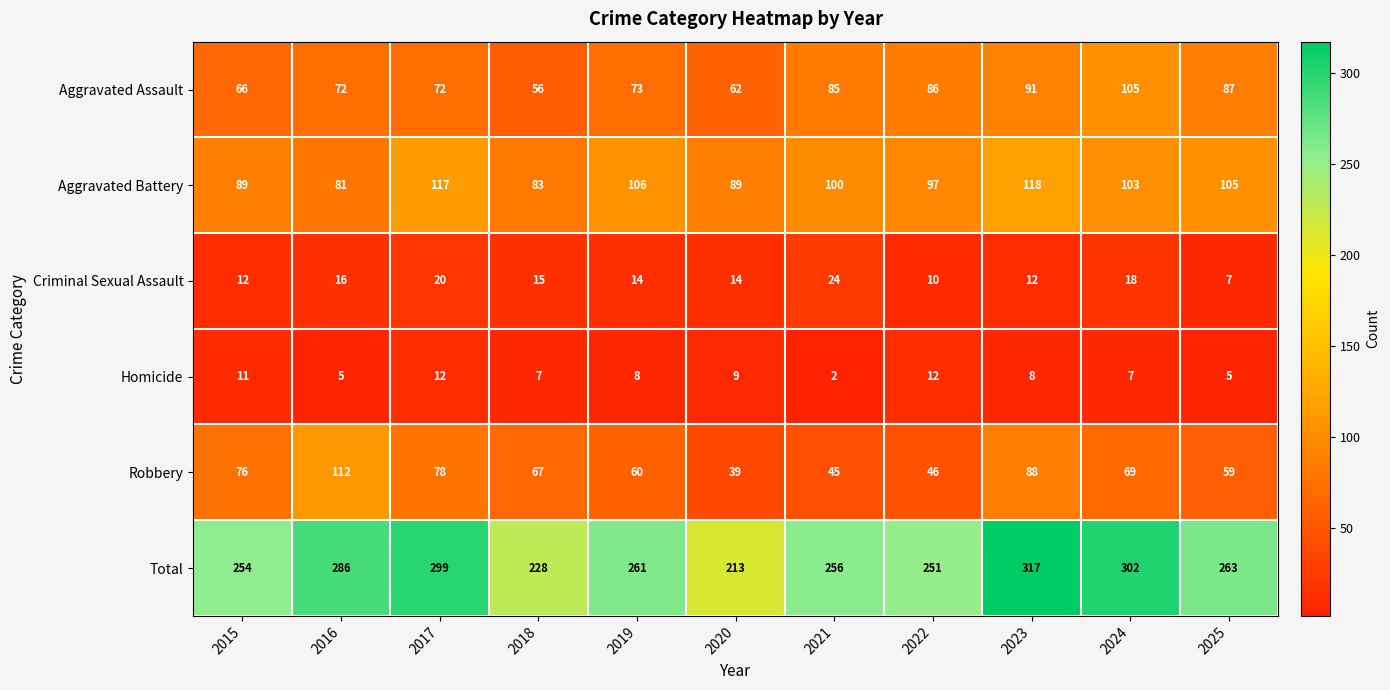

True or false: Robbery has a value of 185 at 2016.

False